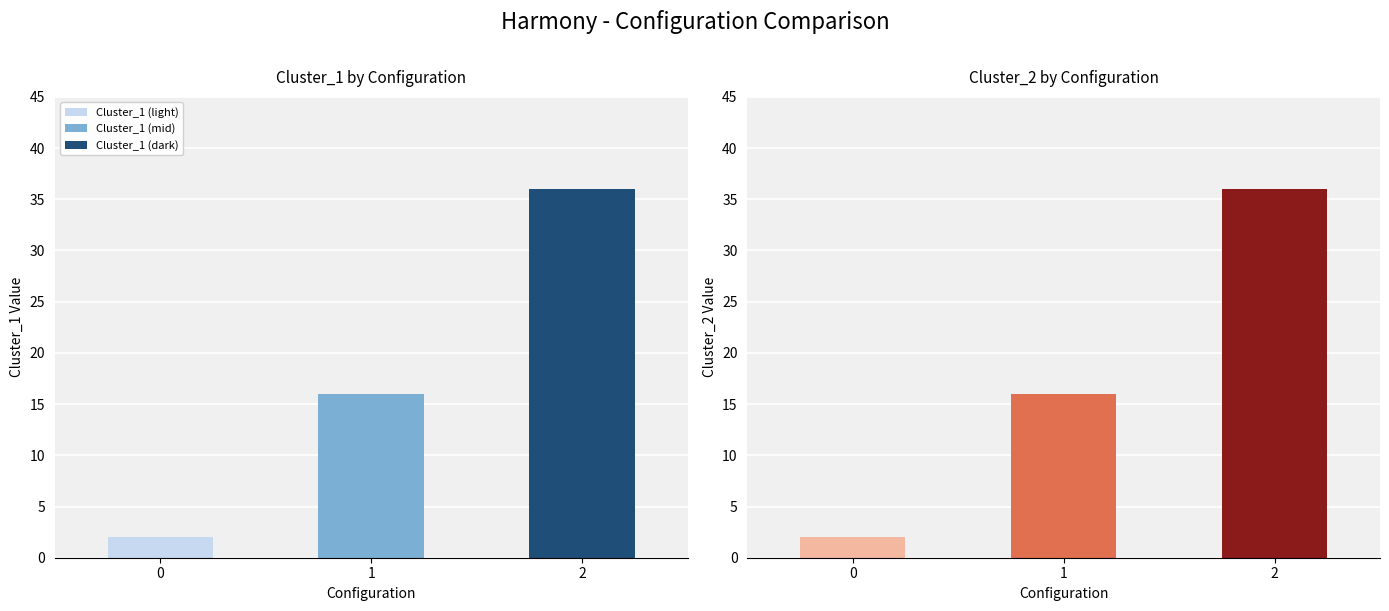

Rank the categories by value from highest to lowest.

2, 1, 0